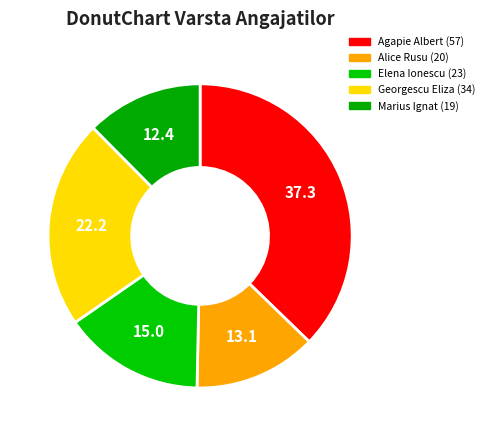

Which slice is the largest?

Agapie Albert